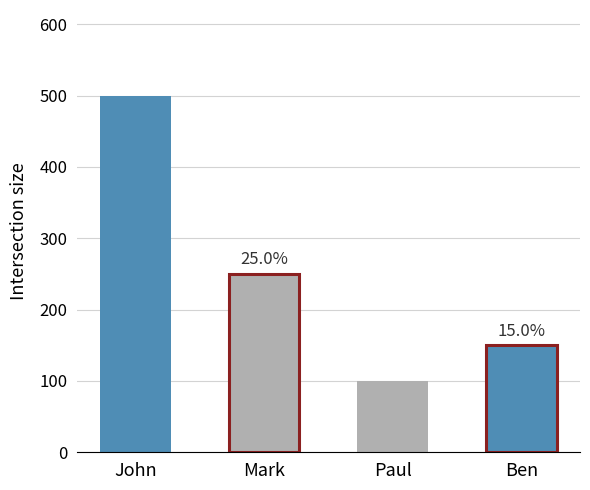

Does the chart contain stacked bars?

No